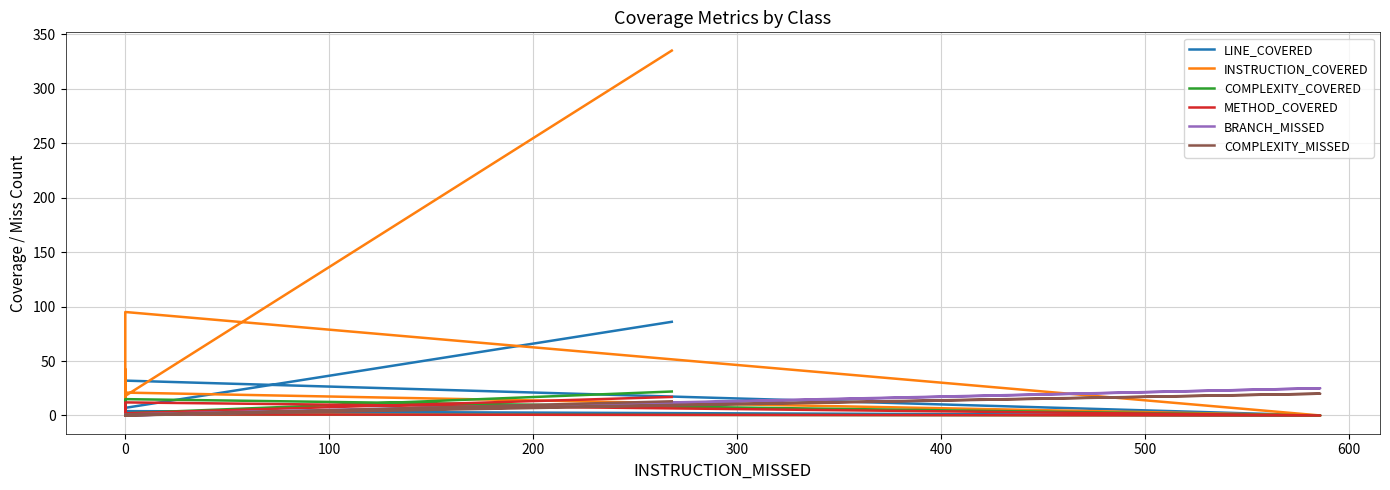

True or false: COMPLEXITY_COVERED has more than 0 points higher than both neighbors.

True